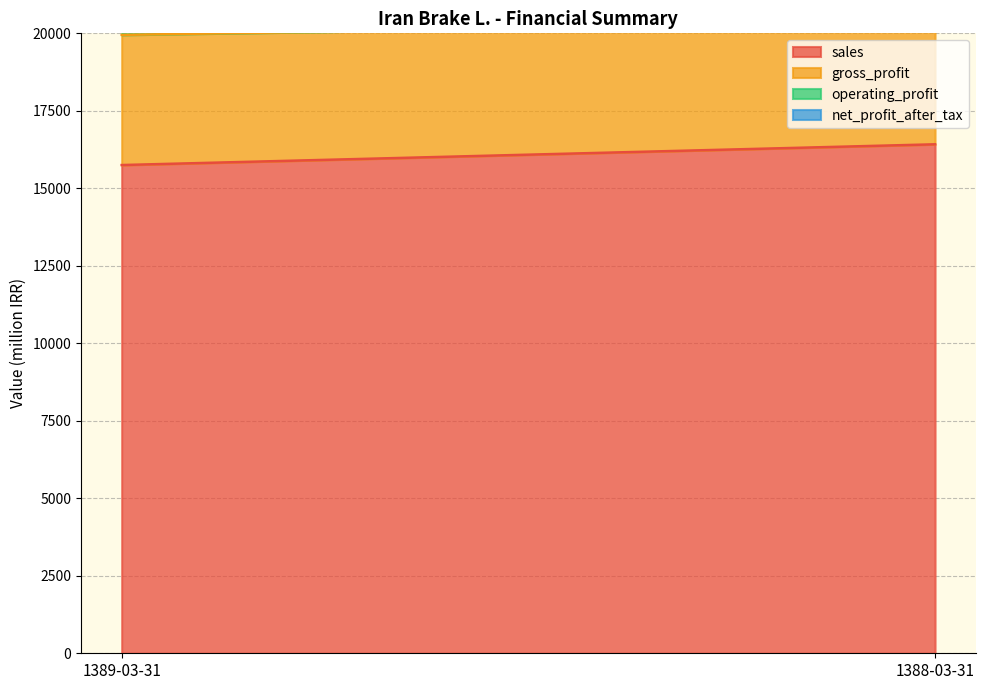

What is the value of the gross_profit point at the 2nd from the left?

3931